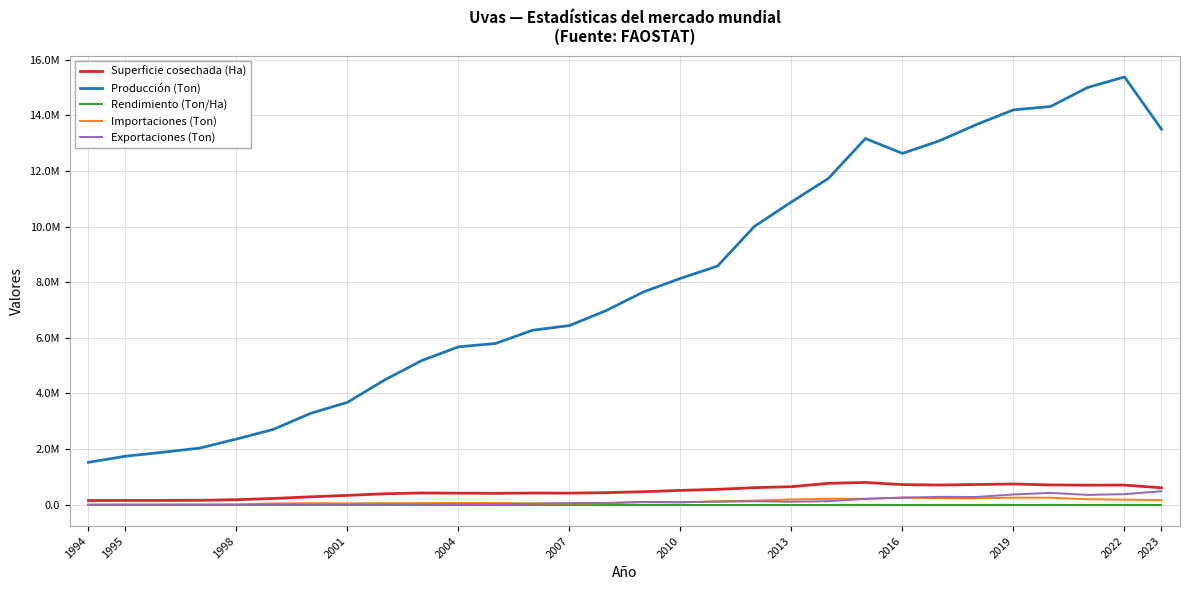

Where does the Superficie cosechada (Ha) series first go above 465520?

2010